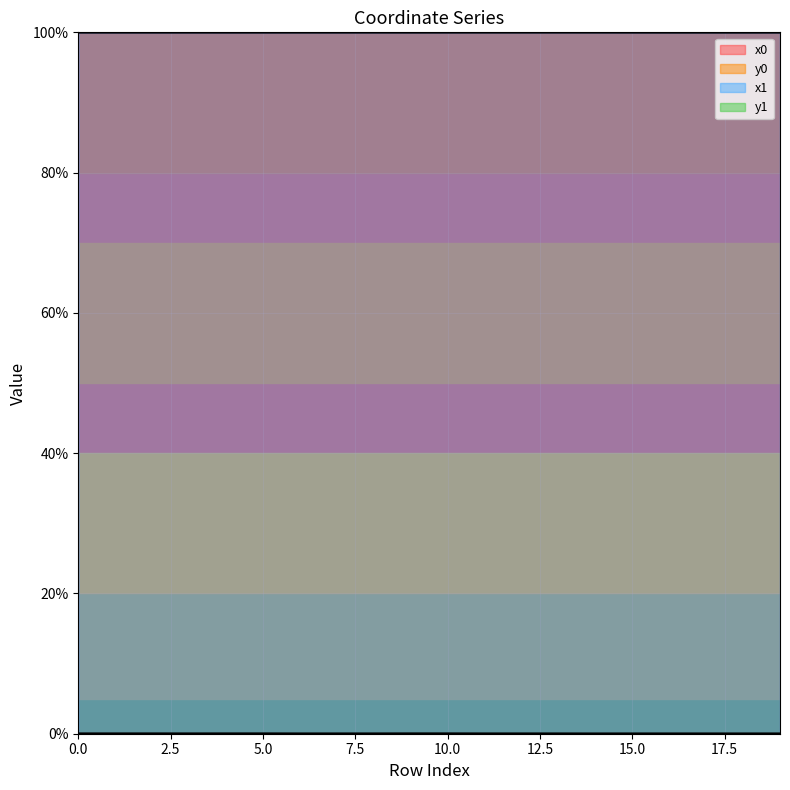

Reading left to right, transcribe all the data shown in this chart.

x0: 0=100.0	1=100.0	2=100.0	3=100.0	4=100.0	5=100.0	6=100.0	7=100.0	8=100.0	9=100.0	10=100.0	11=100.0	12=100.0	13=100.0	14=100.0	15=100.0	16=100.0	17=100.0	18=100.0	19=100.0
y0: 0=0.0	1=0.0	2=0.0	3=0.0	4=0.0	5=0.0	6=0.0	7=0.0	8=0.0	9=0.0	10=0.0	11=0.0	12=0.0	13=0.0	14=0.0	15=0.0	16=0.0	17=0.0	18=0.0	19=0.0
x1: 0=100.0	1=100.0	2=100.0	3=100.0	4=100.0	5=100.0	6=100.0	7=100.0	8=100.0	9=100.0	10=100.0	11=100.0	12=100.0	13=100.0	14=100.0	15=100.0	16=100.0	17=100.0	18=100.0	19=100.0
y1: 0=0.0	1=0.0	2=0.0	3=0.0	4=0.0	5=0.0	6=0.0	7=0.0	8=0.0	9=0.0	10=0.0	11=0.0	12=0.0	13=0.0	14=0.0	15=0.0	16=0.0	17=0.0	18=0.0	19=0.0